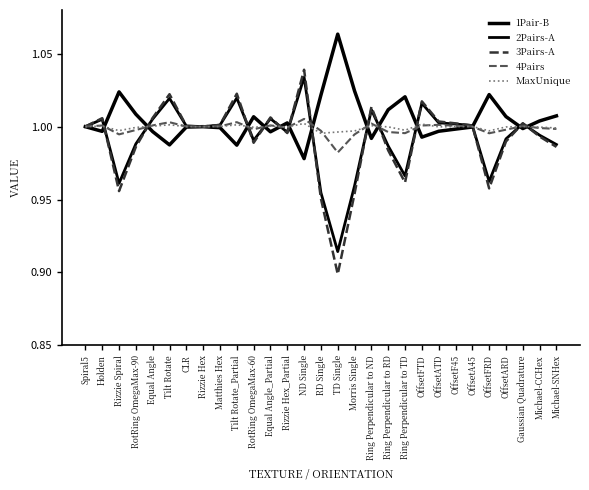

What is the label of the 15th point from the left?

RD Single